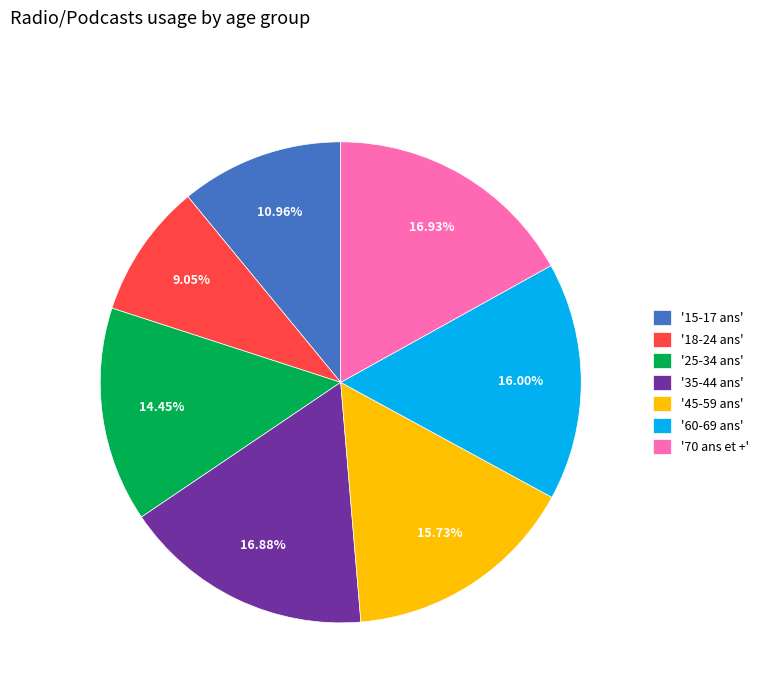

Do '45-59 ans' and '18-24 ans' together represent more than half of the pie?

No